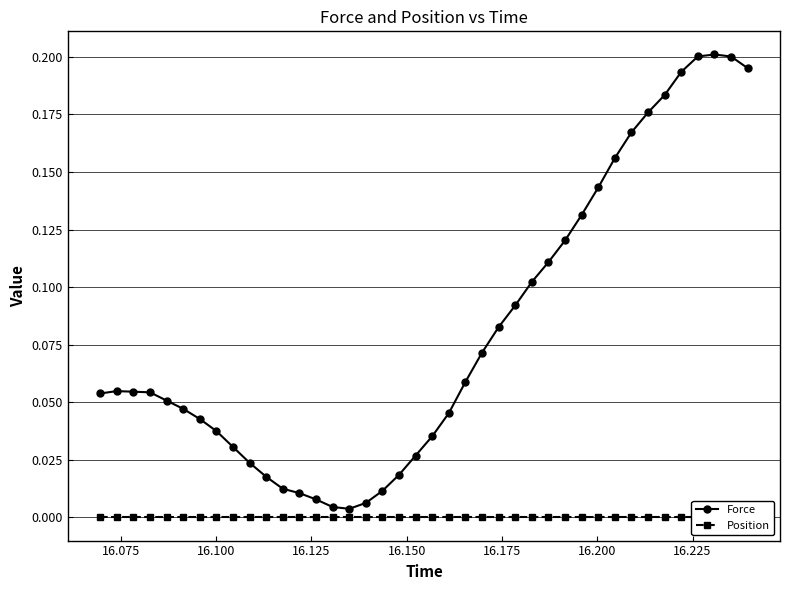

Which series has the largest range (max minus min)?

Force